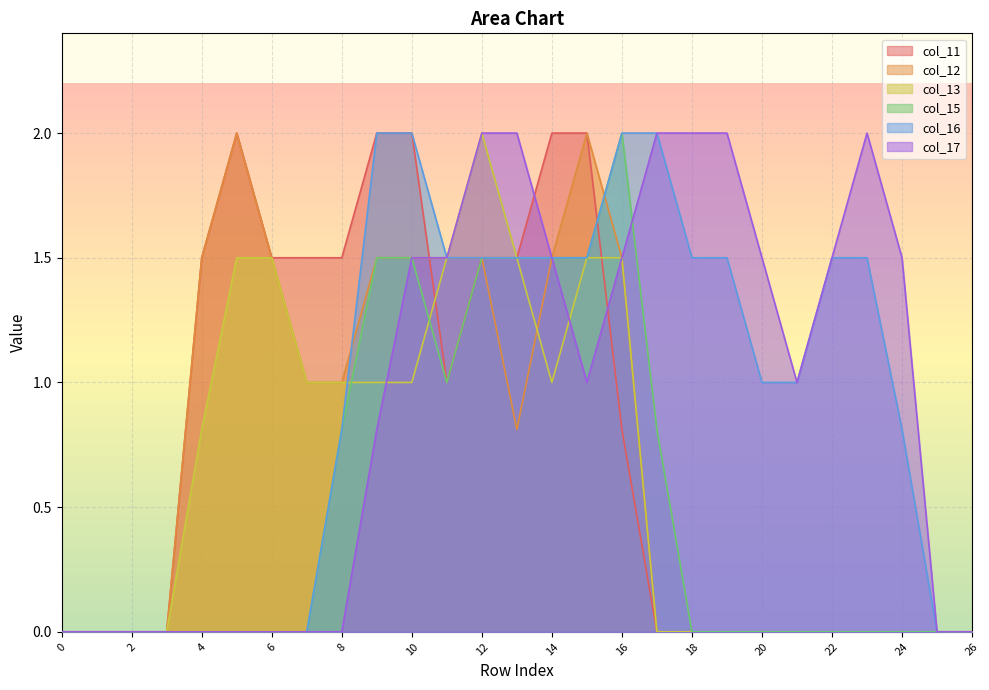

Which series has the widest spread of values?

col_11